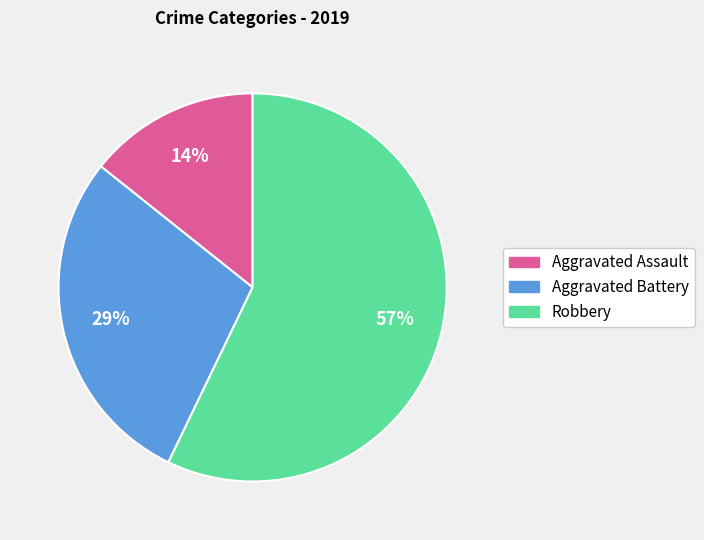

To the nearest percent, what is the average slice percentage?

33%